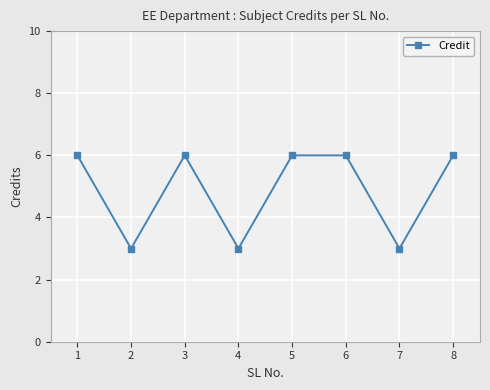

What is the change in value from 5 to 7?

-3